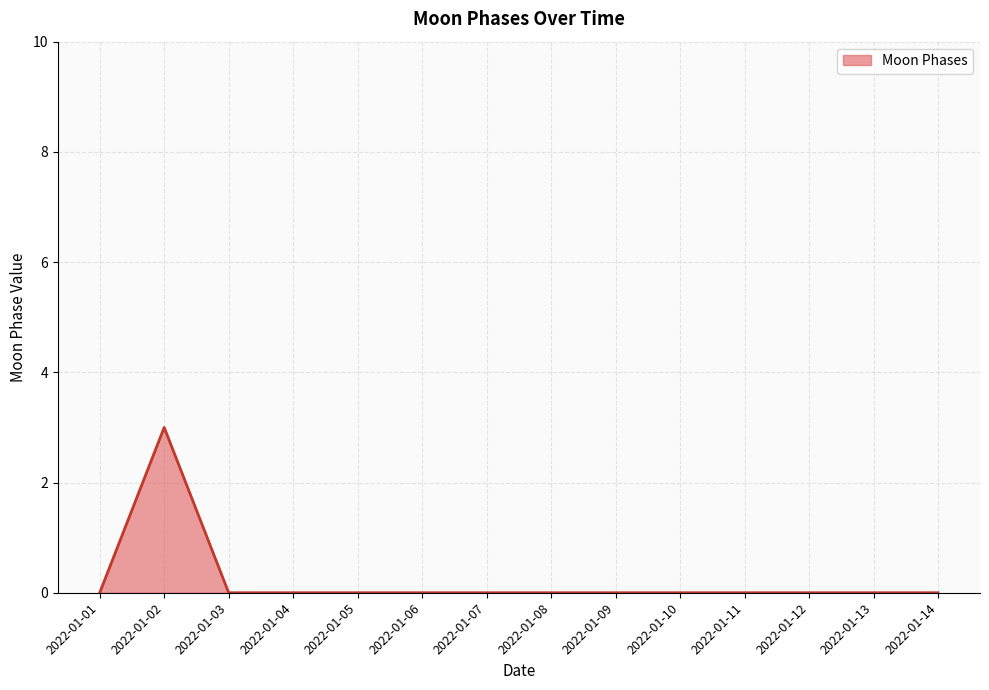

Reading left to right, transcribe all the data shown in this chart.

2022-01-01=0	2022-01-02=3	2022-01-03=0	2022-01-04=0	2022-01-05=0	2022-01-06=0	2022-01-07=0	2022-01-08=0	2022-01-09=0	2022-01-10=0	2022-01-11=0	2022-01-12=0	2022-01-13=0	2022-01-14=0